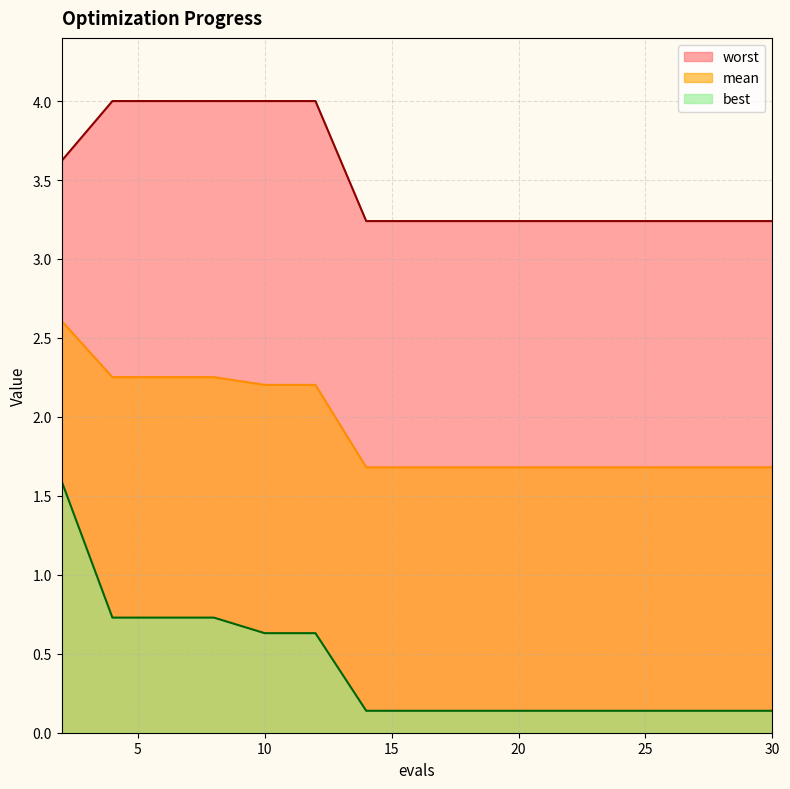

Which has a higher value, 22 or 26?

22